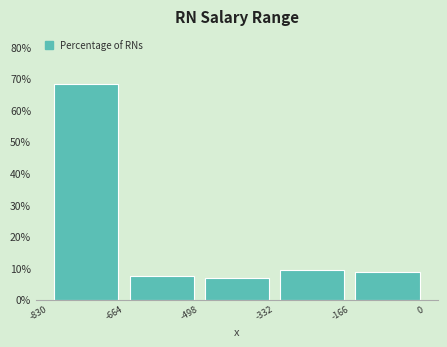

Which range on the x-axis has the tallest bar?

-830 to -664